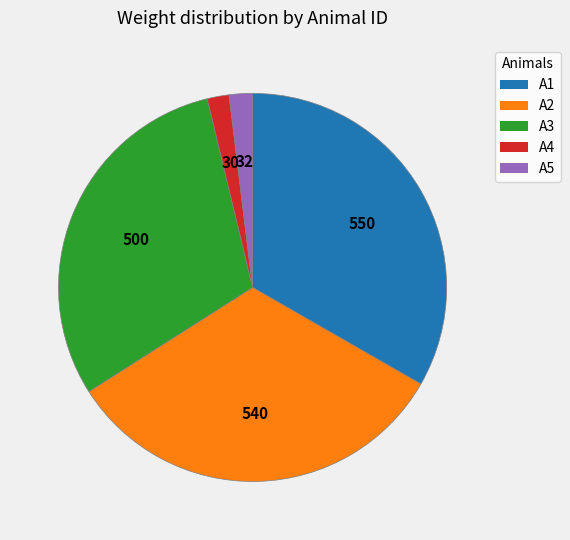

Is there any slice that represents more than half of the pie?

No